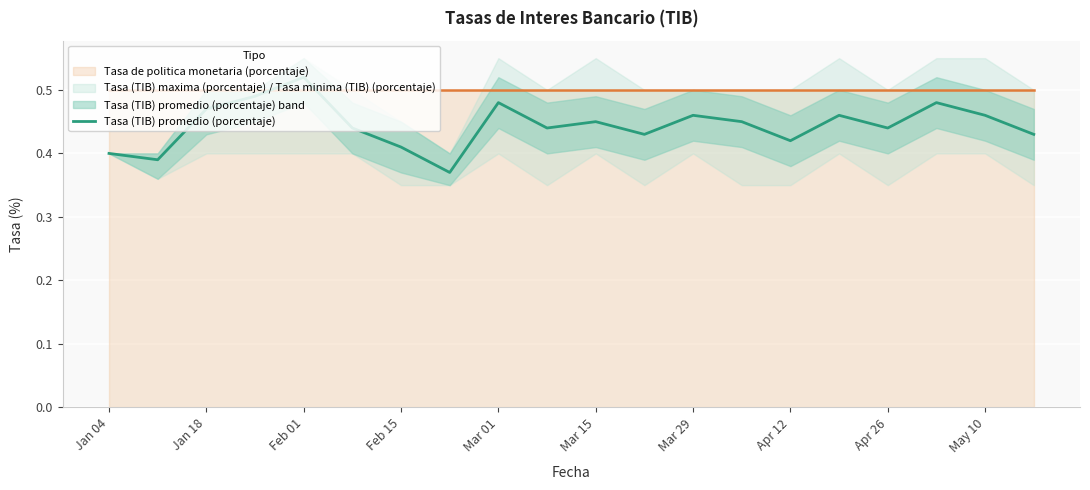

What is the difference between the maximum and second lowest values?

0.1